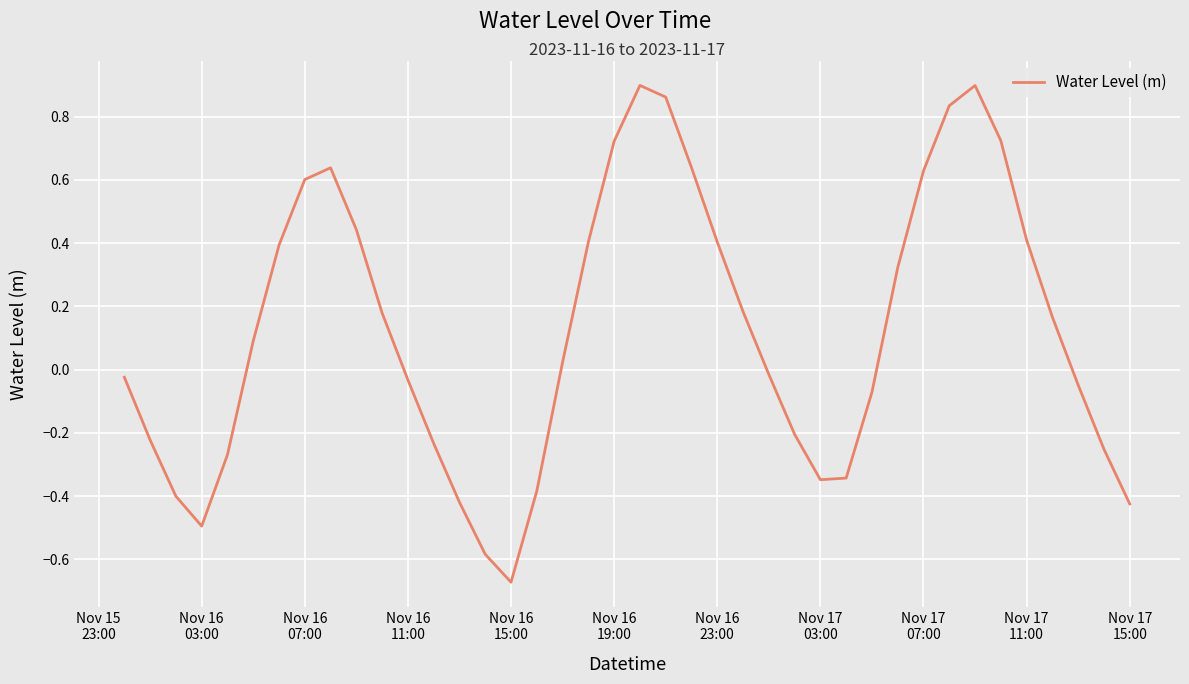

True or false: there are more than 0 points higher than both neighbors.

True